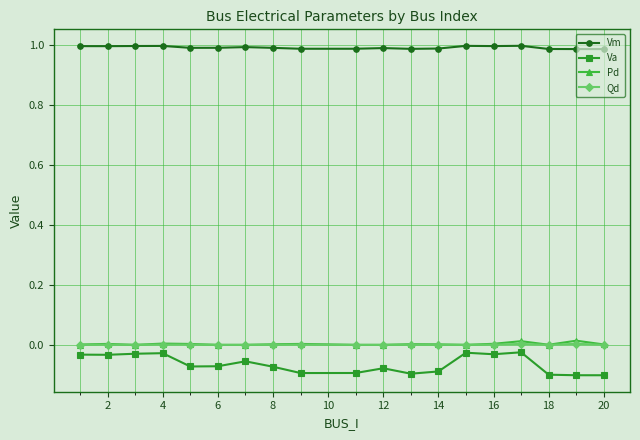

Which series has the largest total across all categories?

Vm